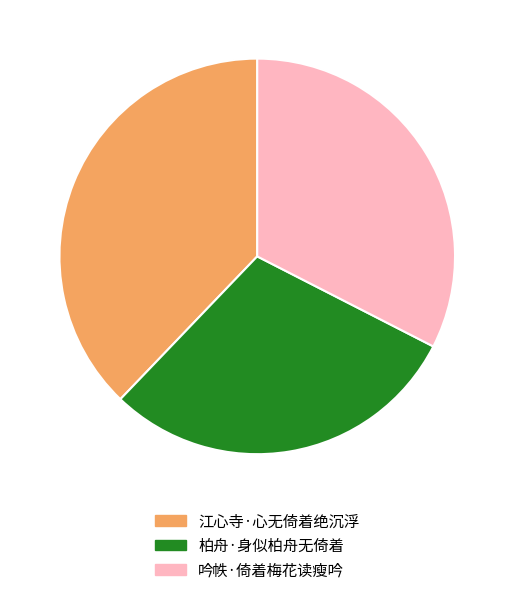

What is the largest slice in the pie chart?

江心寺·心无倚着绝沉浮